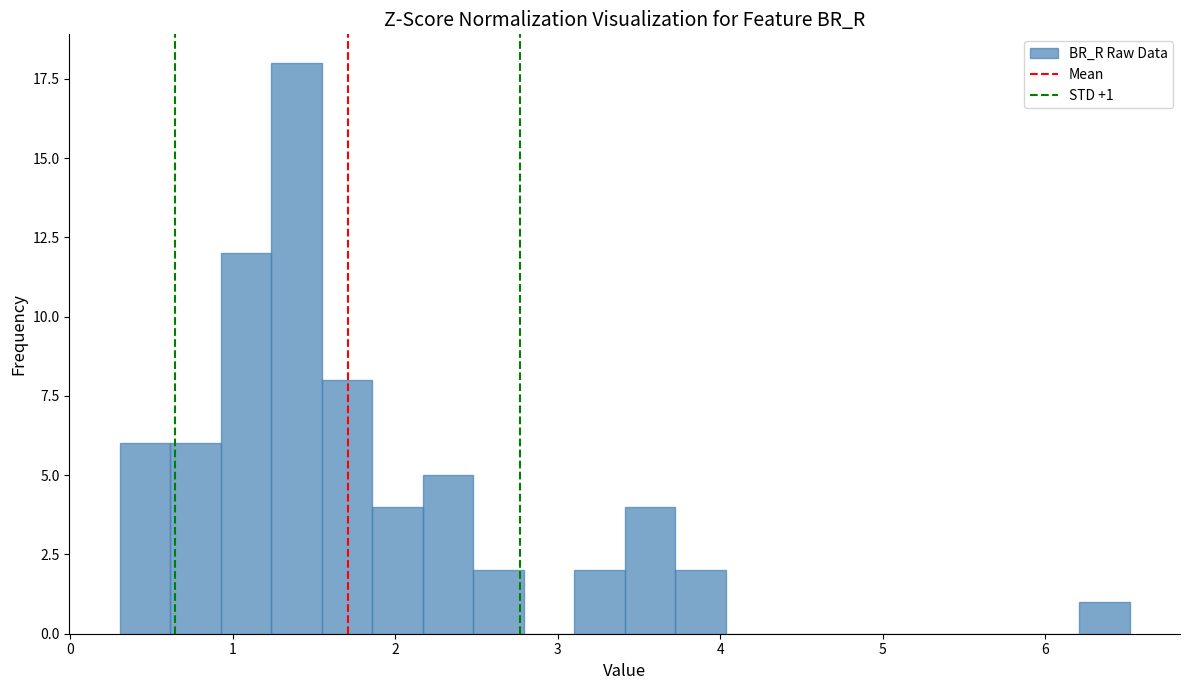

Around what value on the x-axis is the tallest bar? Give the approximate position of its centre, as read against the axis.

1.4